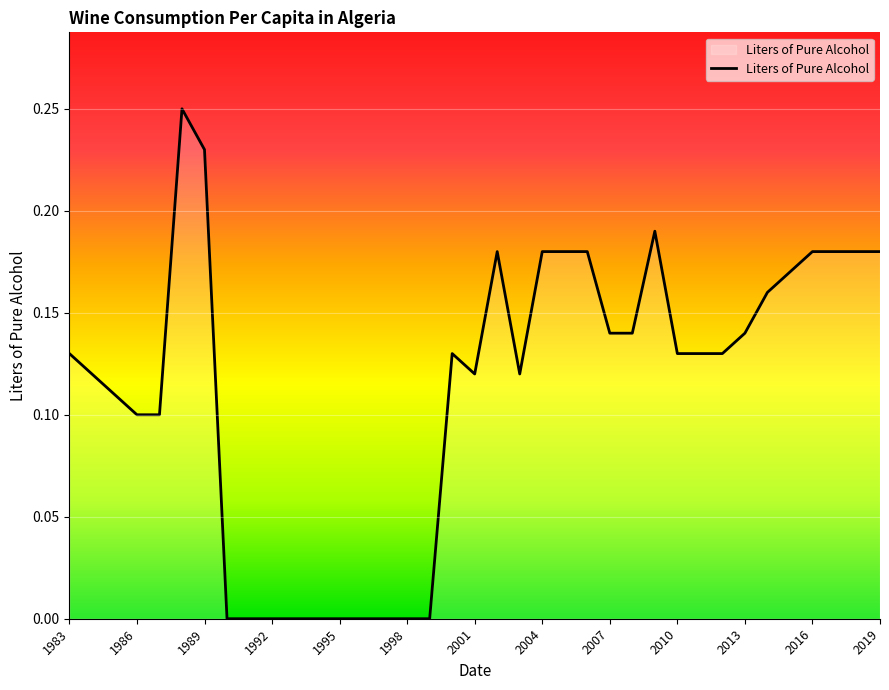

Is it true that the value at 1983 is 0.2?

False